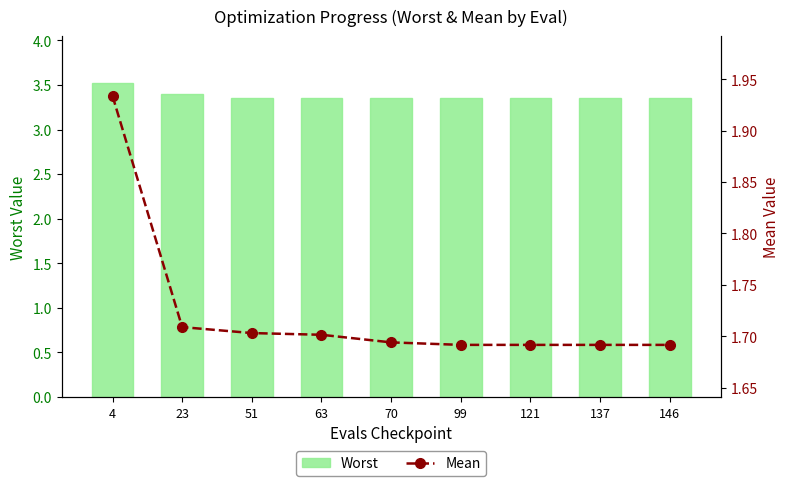

Rank the series at 146 from highest to lowest value.

Worst, Mean